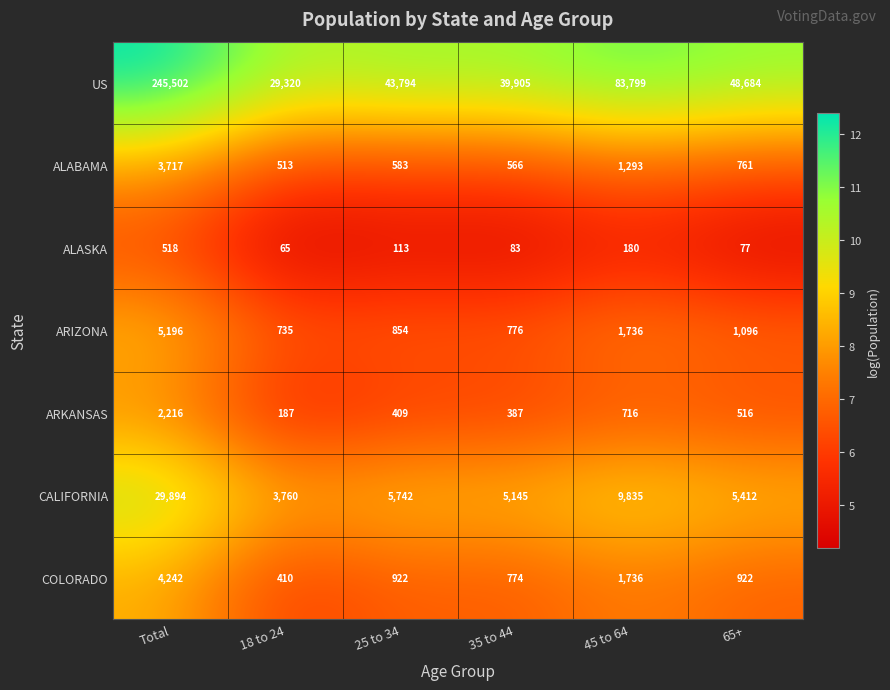

Which series has the widest spread of values?

US